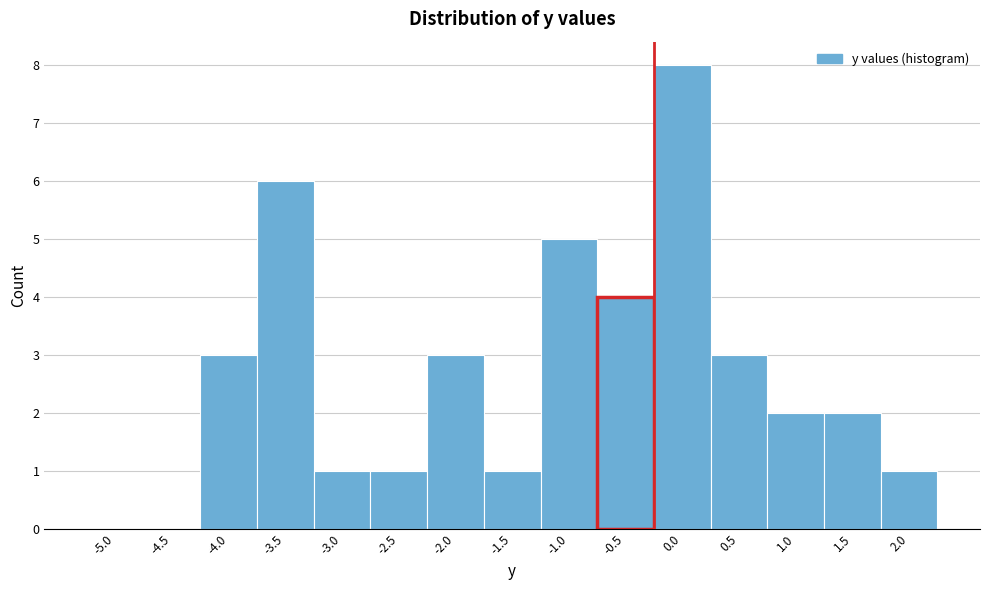

Reading left to right, extract all data points from this chart.

-5.0=0	-4.5=0	-4.0=3	-3.5=6	-3.0=1	-2.5=1	-2.0=3	-1.5=1	-1.0=5	-0.5=4	0.0=8	0.5=3	1.0=2	1.5=2	2.0=1